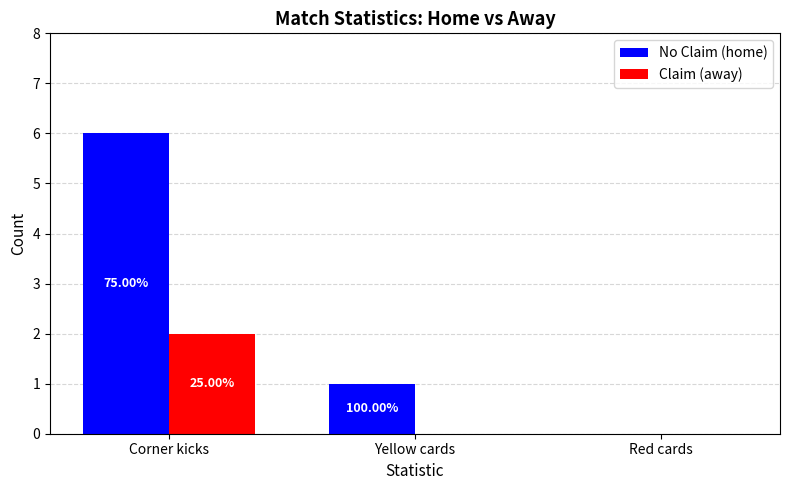

Reading left to right, list all the values displayed in this chart.

home: 6	1	0
away: 2	0	0